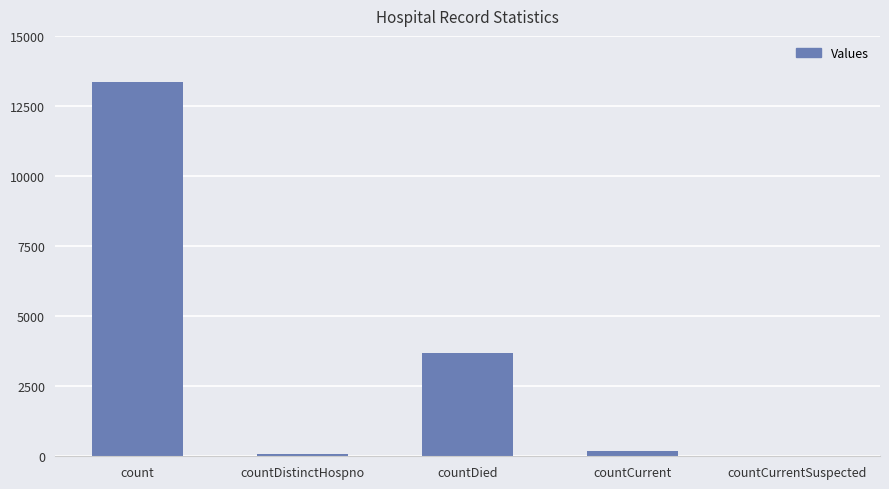

Which label corresponds to the largest value in the chart?

count